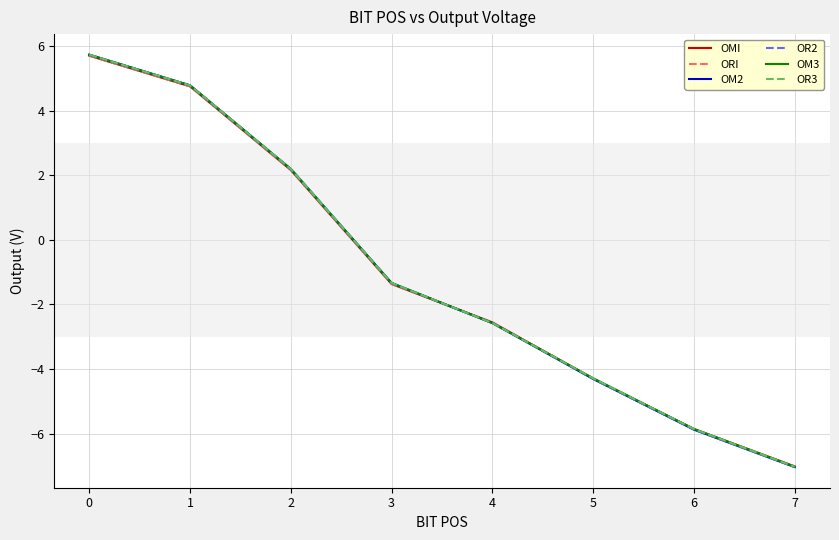

Does the chart have visible grid lines?

Yes